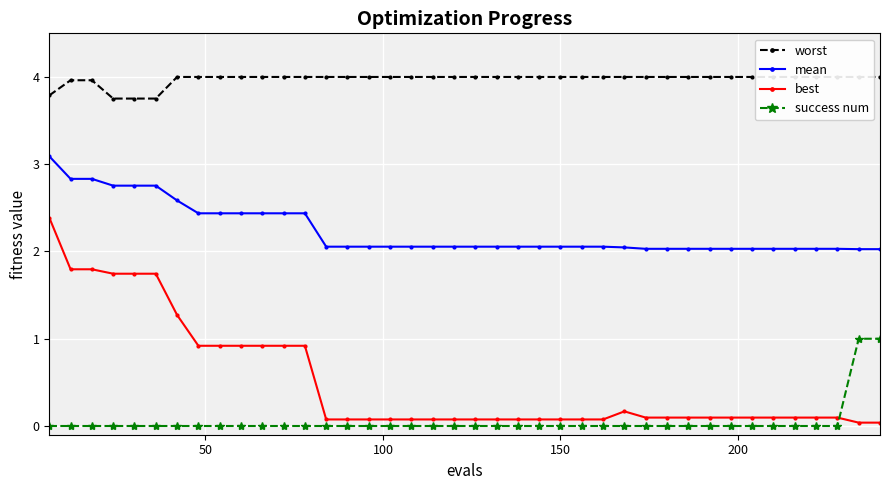

What is the value of the best point at the 38th from the left?

0.1